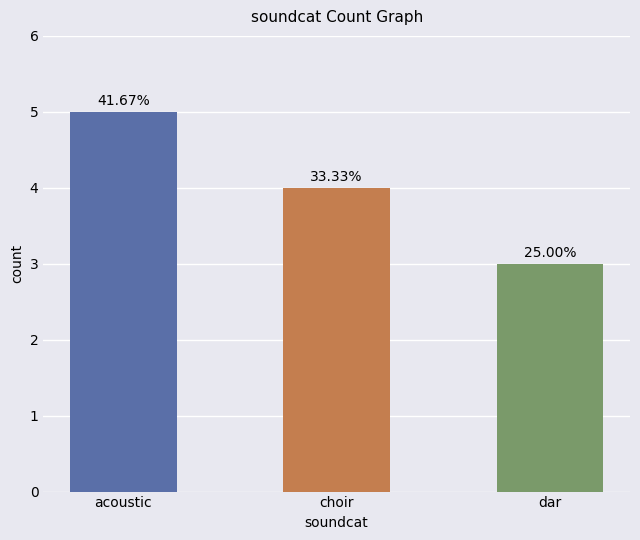

What position from the left is acoustic?

1